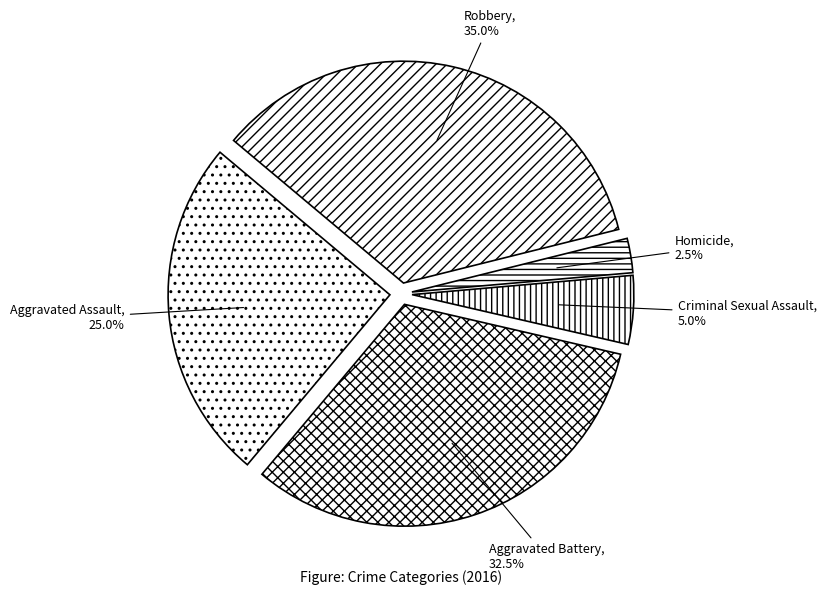

To the nearest percent, what is the average slice percentage?

20%